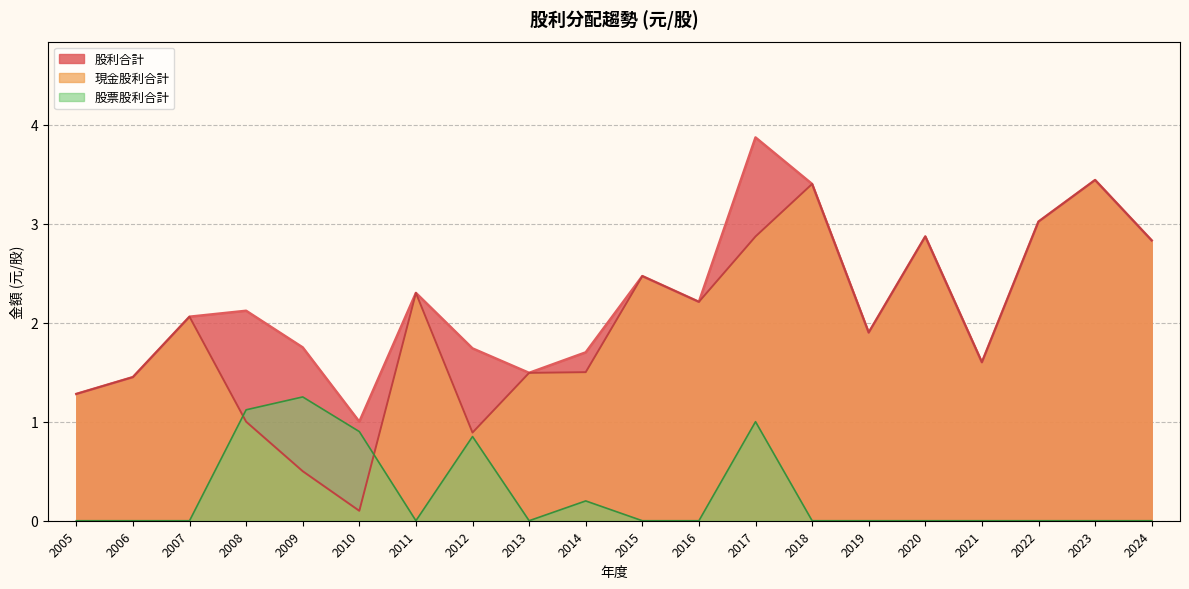

What is the maximum value for 股票股利合計?

1.2